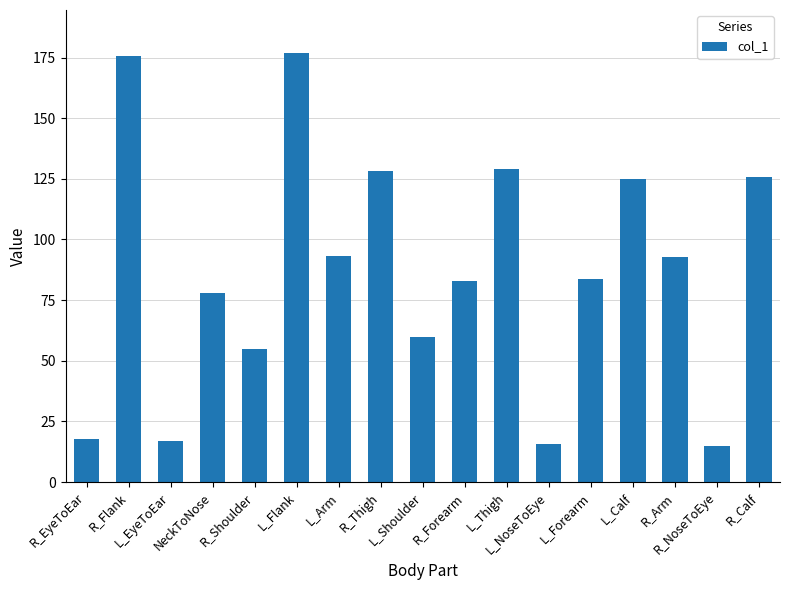

Does the chart contain stacked bars?

No